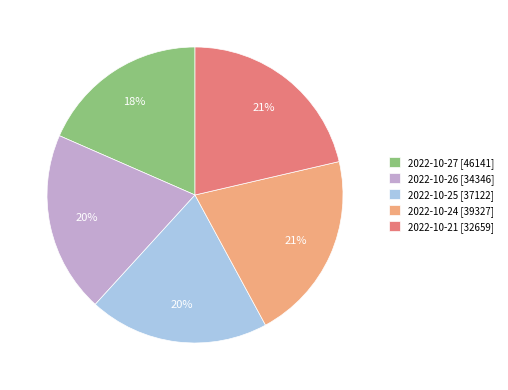

Which has a higher value, 2022-10-27 [46141] or 2022-10-24 [39327]?

2022-10-24 [39327]